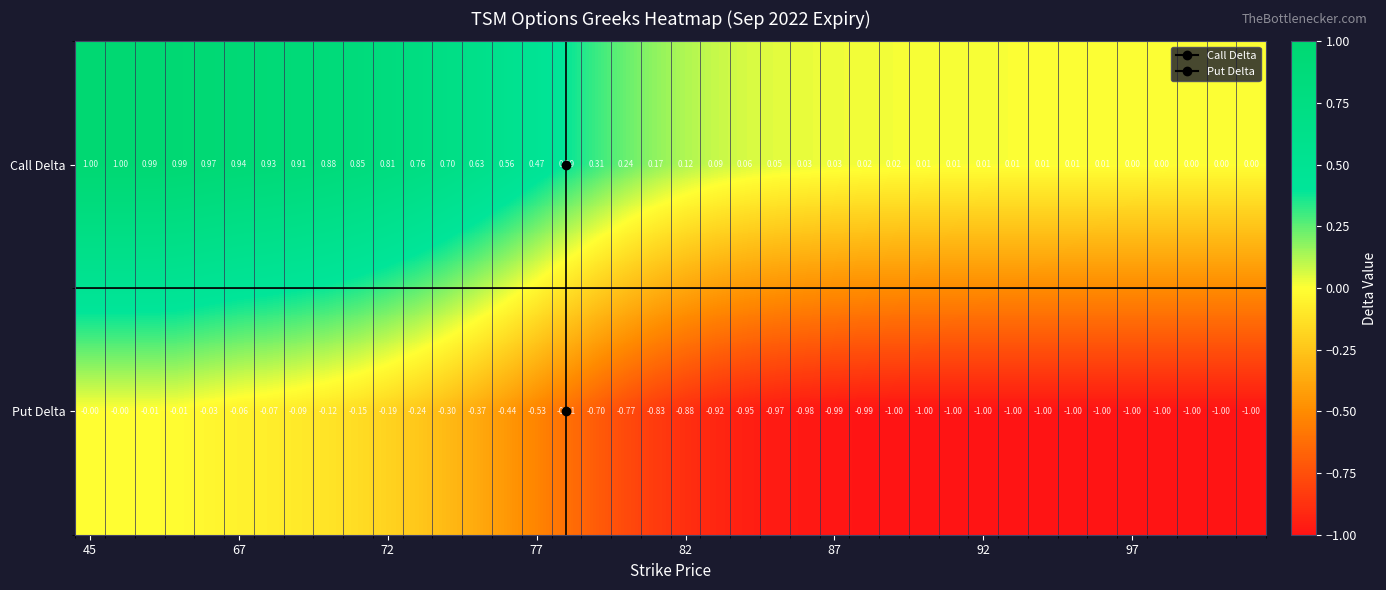

Which series has the largest total across all categories?

Call Delta